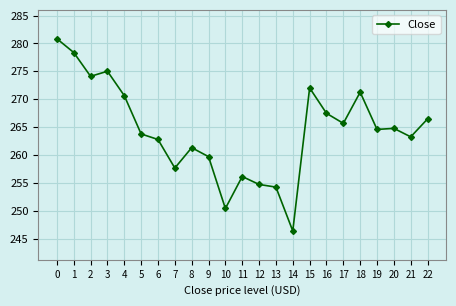

What is the difference between the values at 7 and 9?

2.0